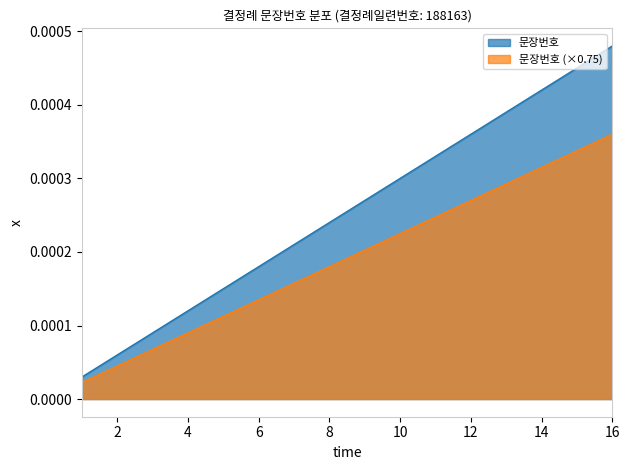

At which category does the chart reach its minimum across all series?

1